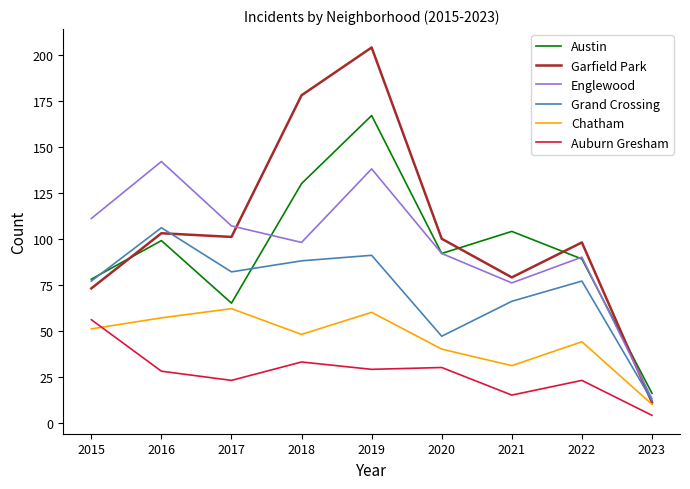

Does the chart have visible grid lines?

No